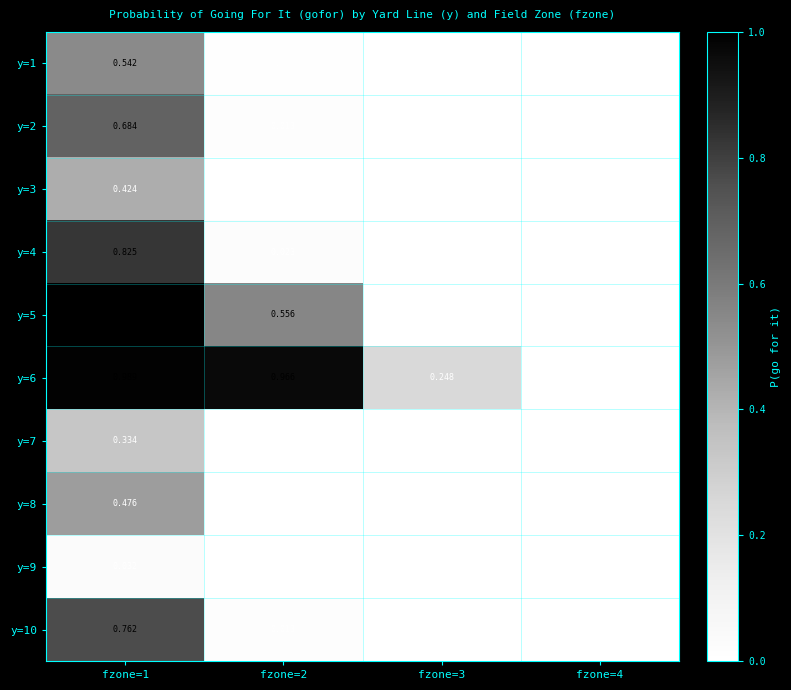

Is the value of y=4 at fzone=1 greater than the value of y=1 at fzone=2?

Yes